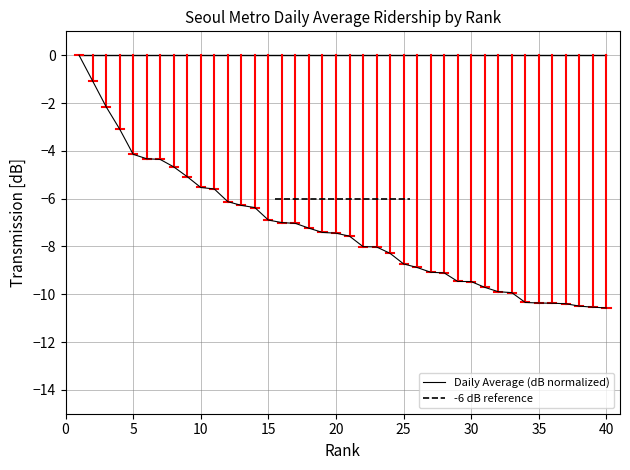

What is the value of the 5th point from the left?

-4.1